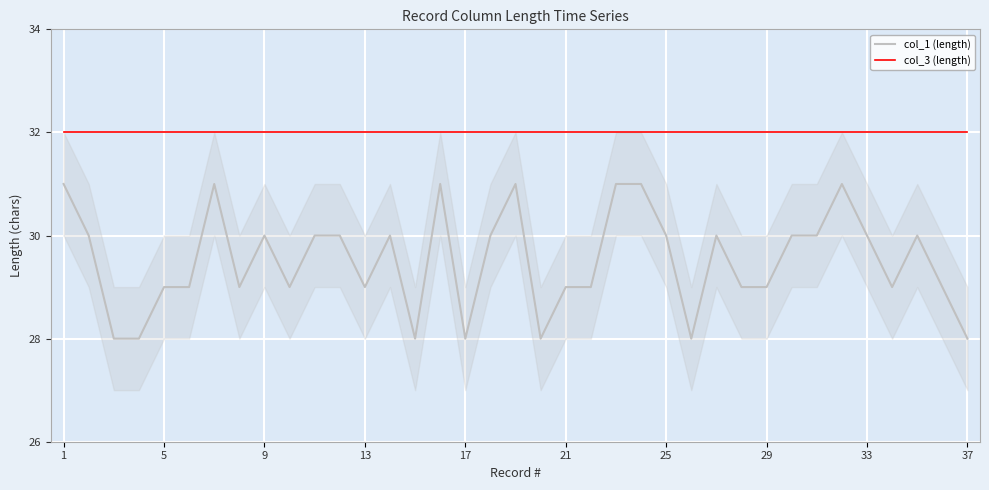

Which series has the largest range (max minus min)?

col_1 (length)